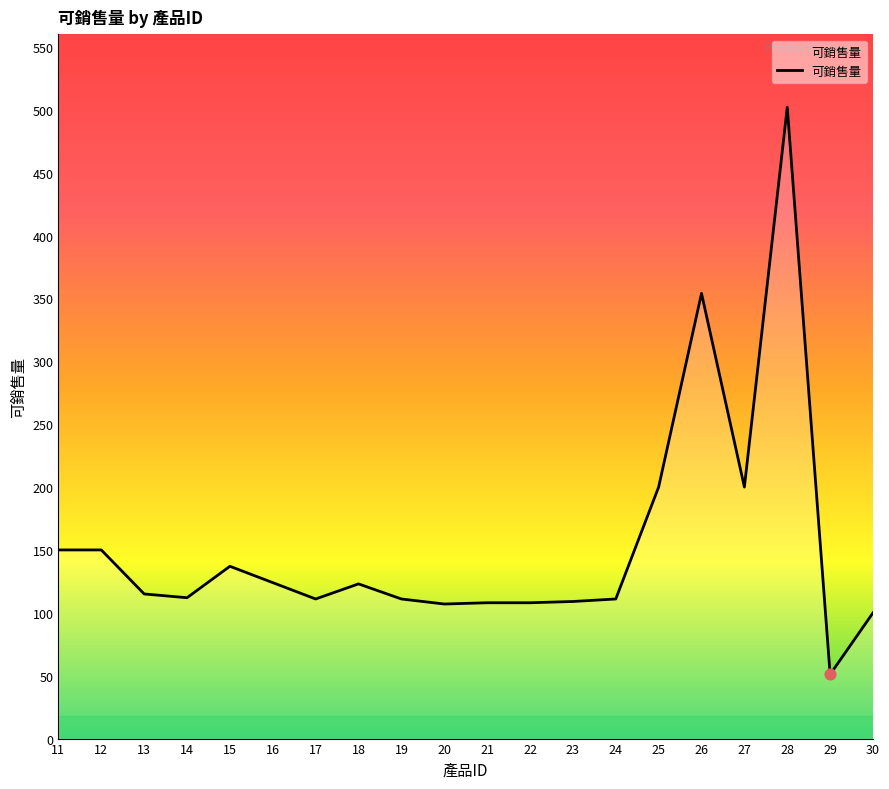

What is the ratio of the value at 13 to the value at 23?

1.1